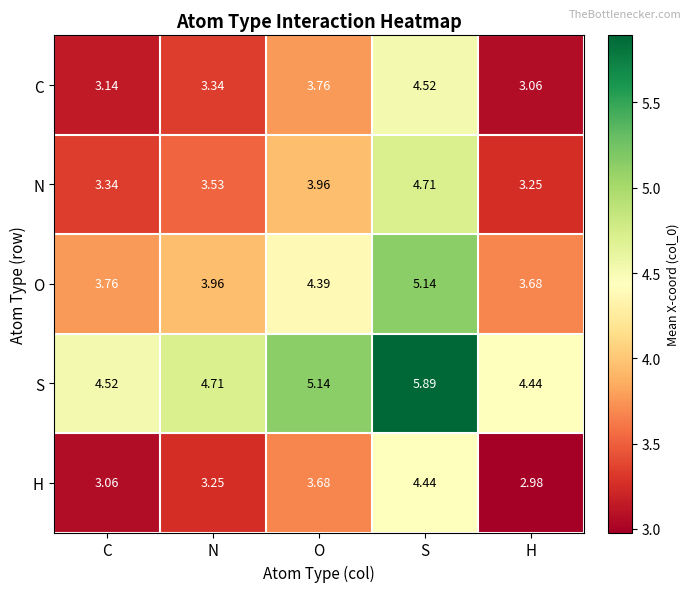

At which category is the sum across all series the highest?

S